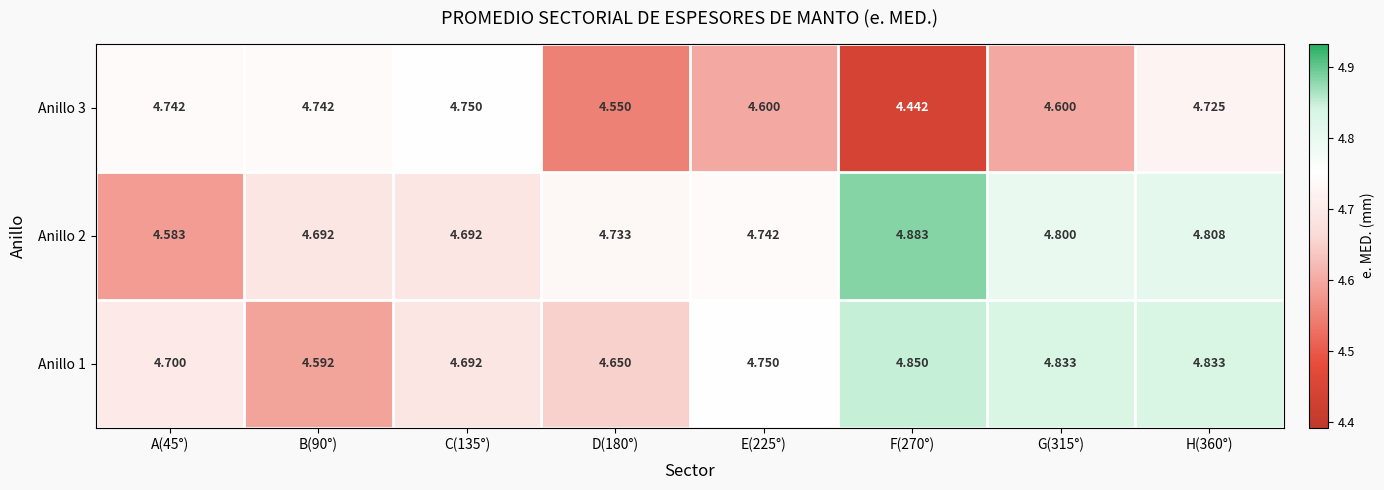

Is the value of Anillo 1 at B(90°) greater than the value of Anillo 2 at F(270°)?

No